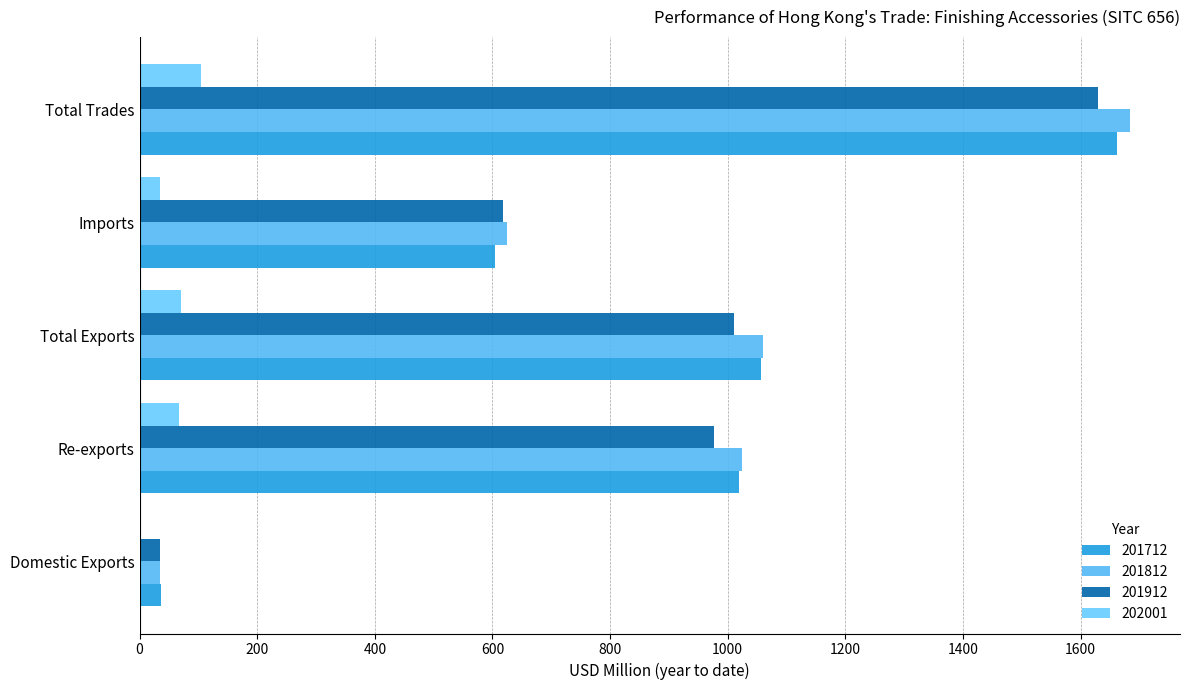

Which series has the largest range (max minus min)?

201812